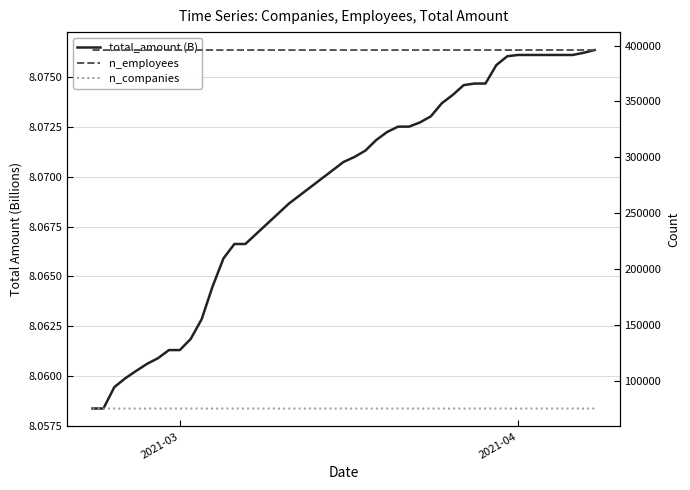

Is it true that n_companies equals 33815.0 at 10?

False